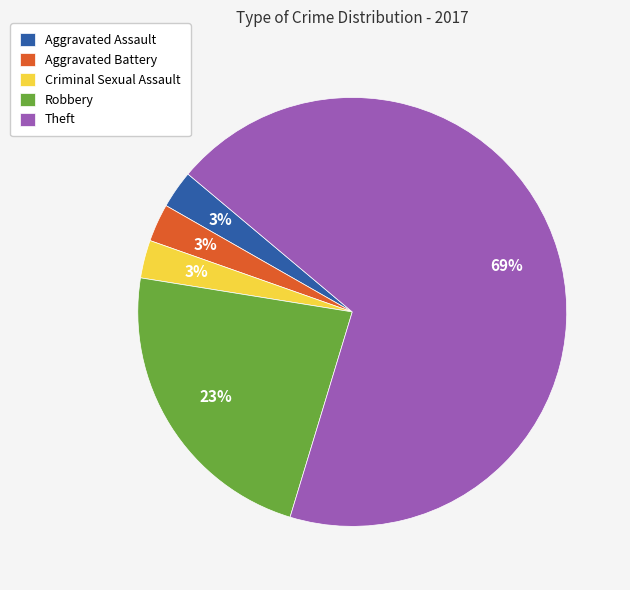

What is the ratio of the value at Aggravated Assault to the value at Aggravated Battery?

1.0